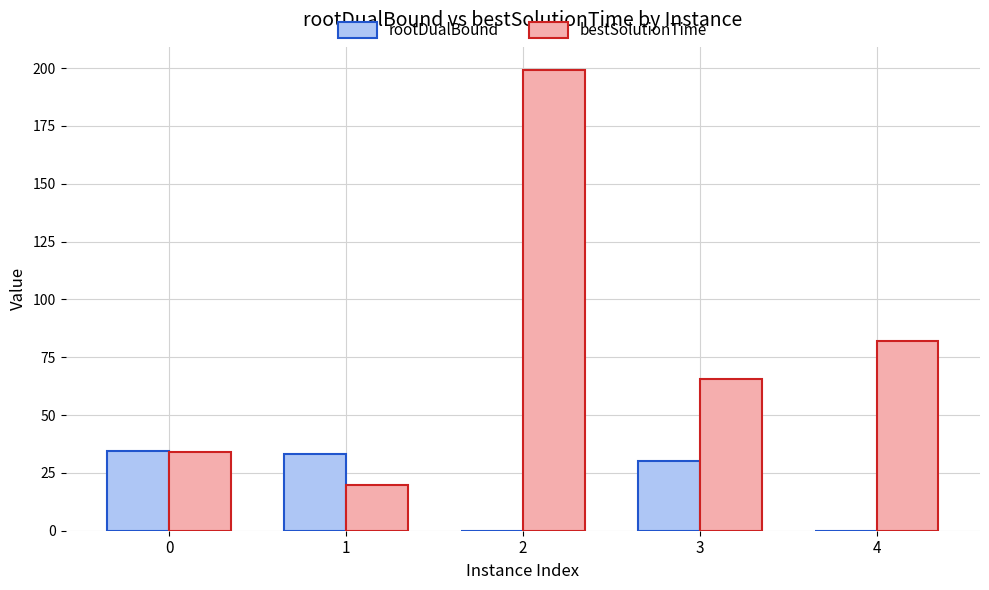

What is the sum of all bestSolutionTime values?

400.5